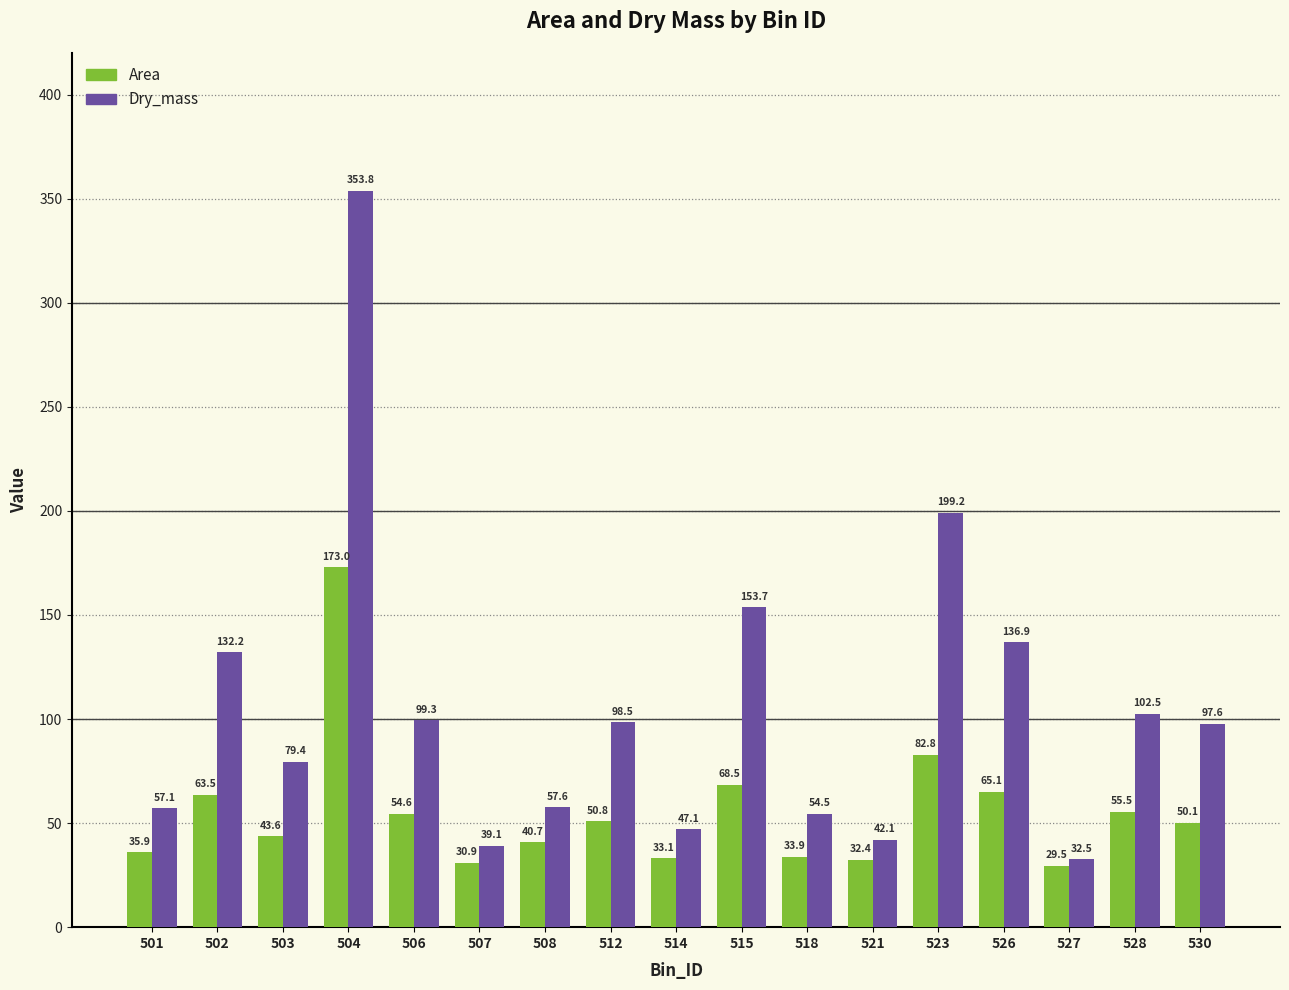

How many data points in Area are above 50?

9